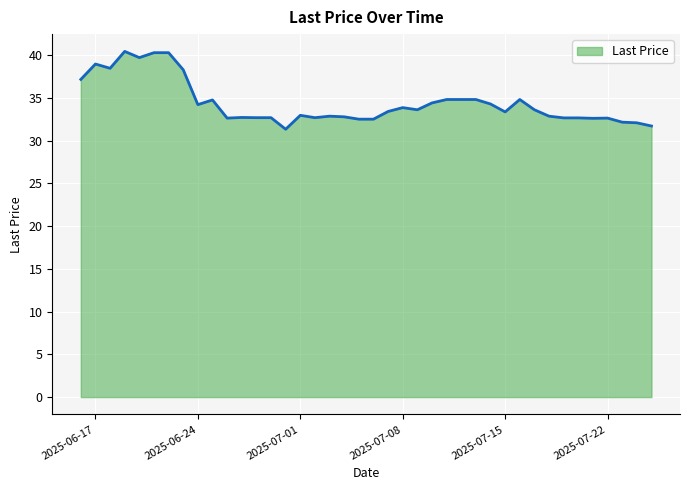

What is the maximum value shown in the chart?

40.4